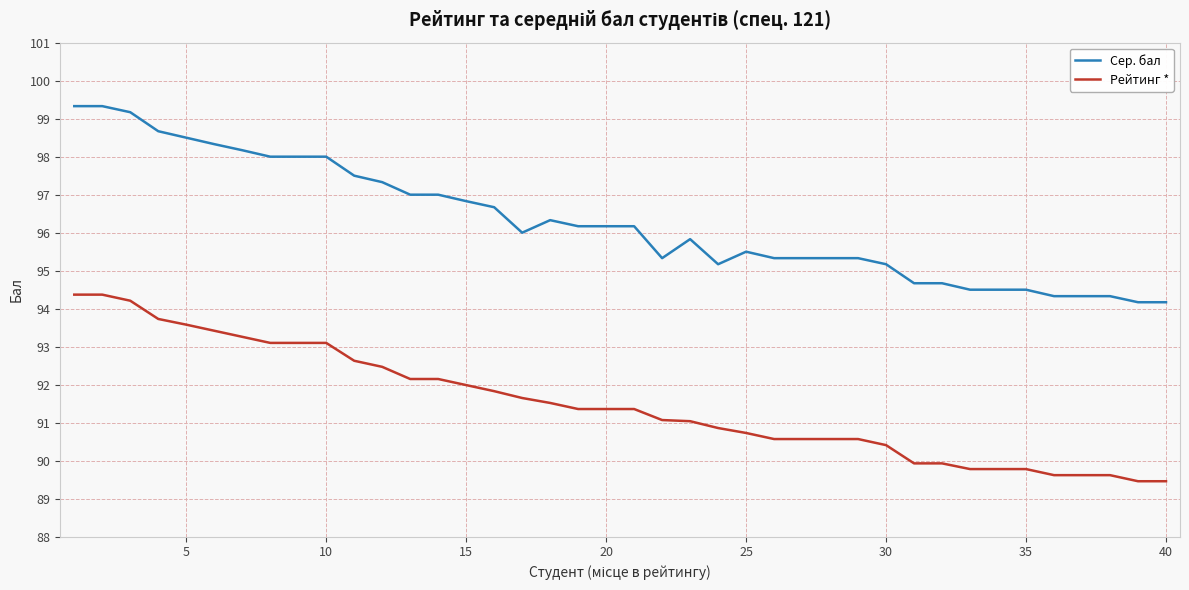

Which series has the largest range (max minus min)?

Сер. бал